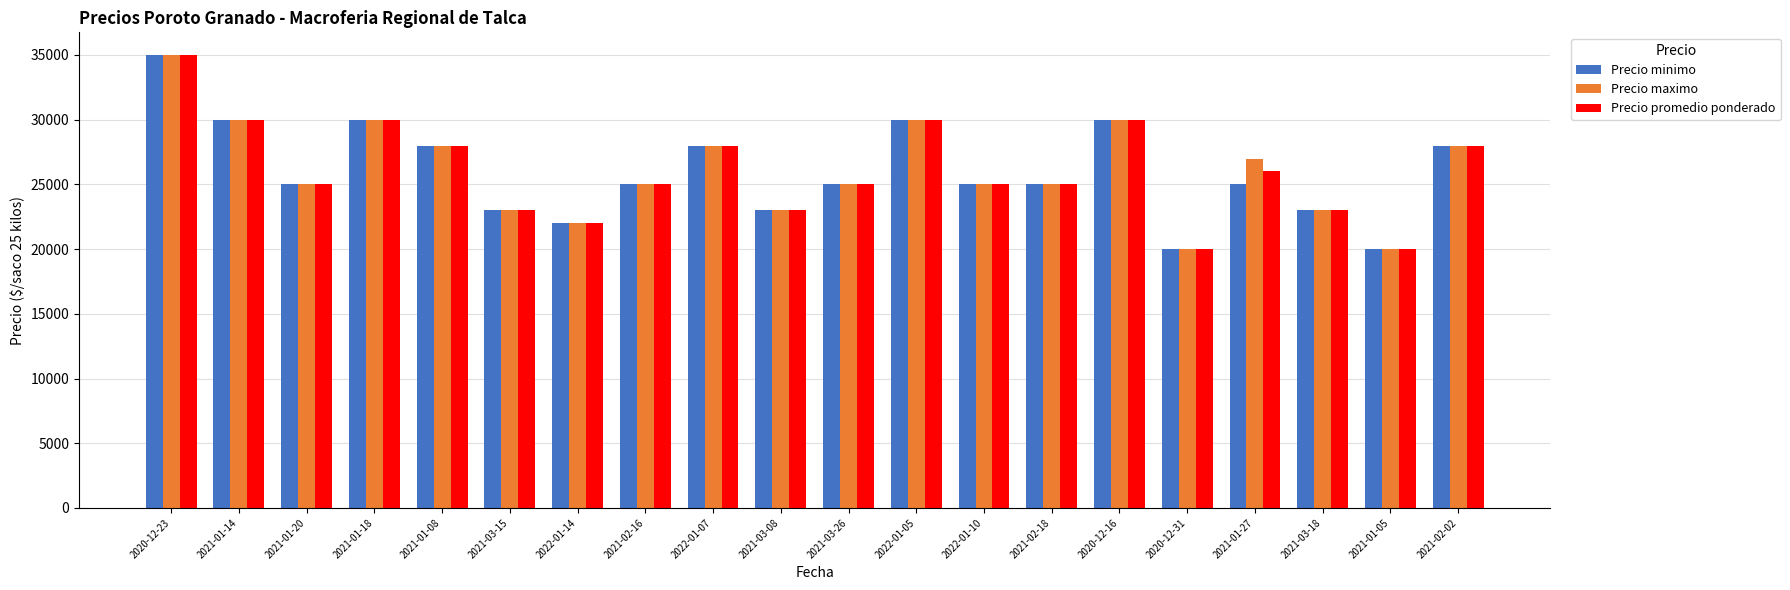

Reading left to right, what are all the values shown in this chart?

Precio minimo: 35000	30000	25000	30000	28000	23000	22000	25000	28000	23000	25000	30000	25000	25000	30000	20000	25000	23000	20000	28000
Precio maximo: 35000	30000	25000	30000	28000	23000	22000	25000	28000	23000	25000	30000	25000	25000	30000	20000	27000	23000	20000	28000
Precio promedio ponderado: 35000	30000	25000	30000	28000	23000	22000	25000	28000	23000	25000	30000	25000	25000	30000	20000	26000	23000	20000	28000